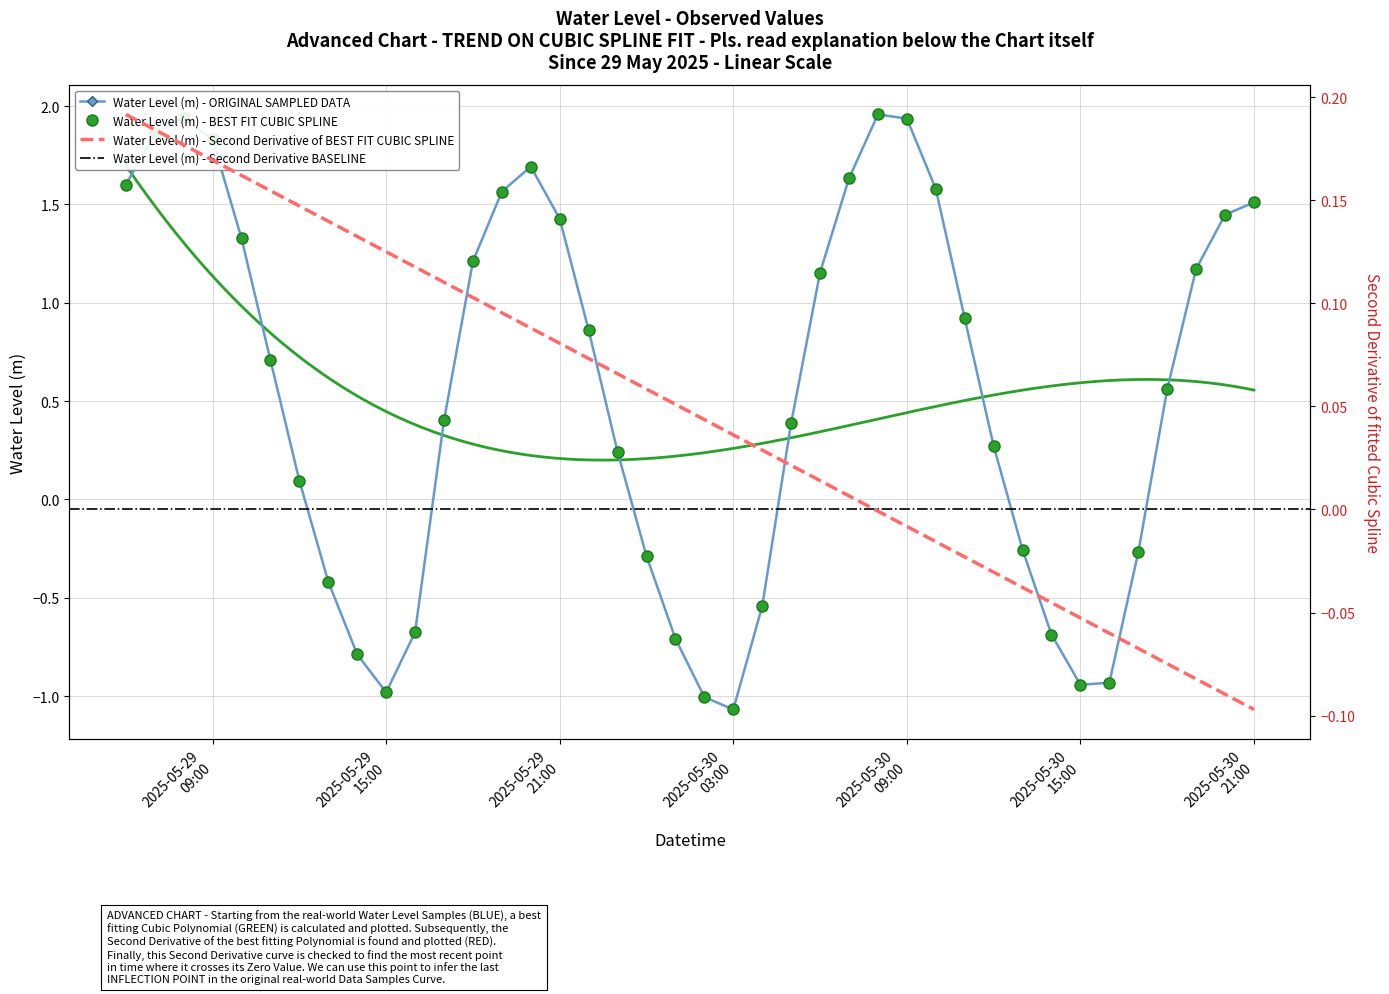

What is the minimum value shown in the chart?

-1.1